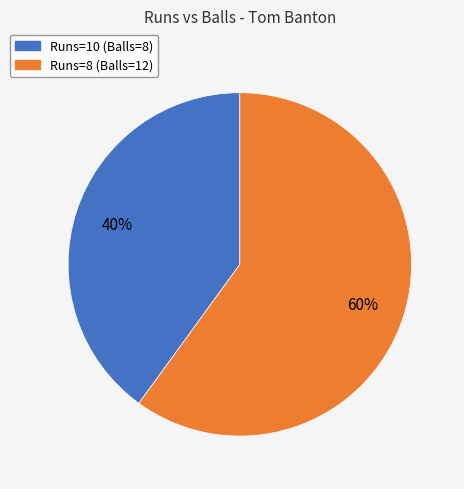

How many segments does this pie chart have?

2